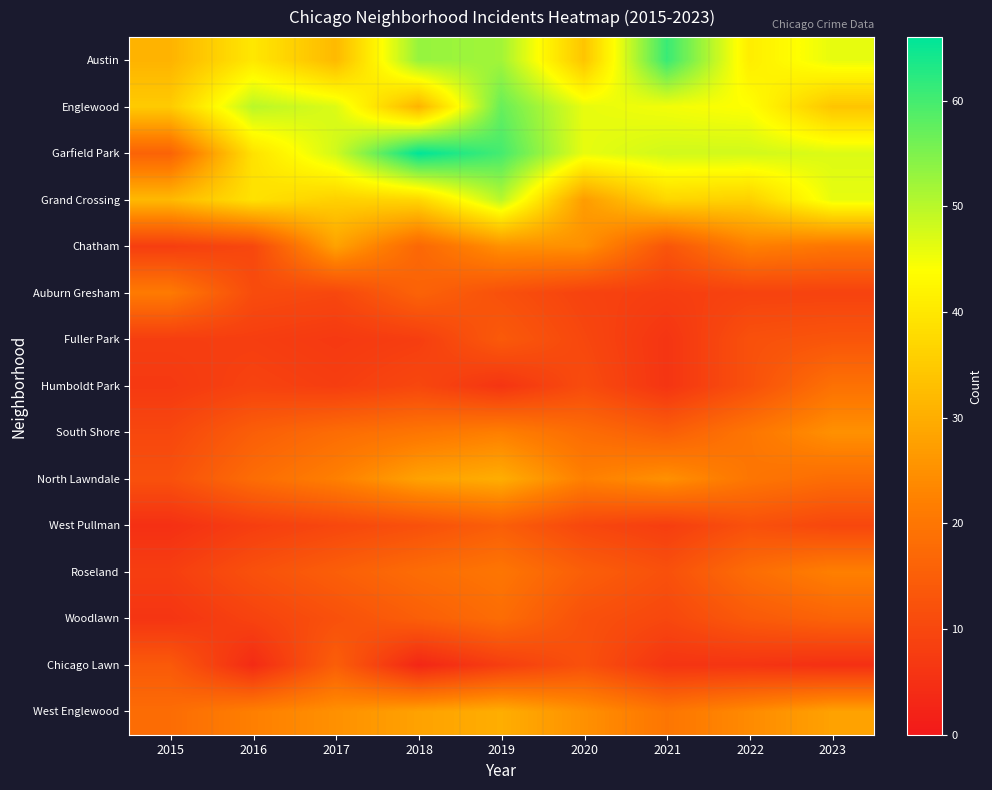

What is the difference between the highest and lowest values at 2020?

37